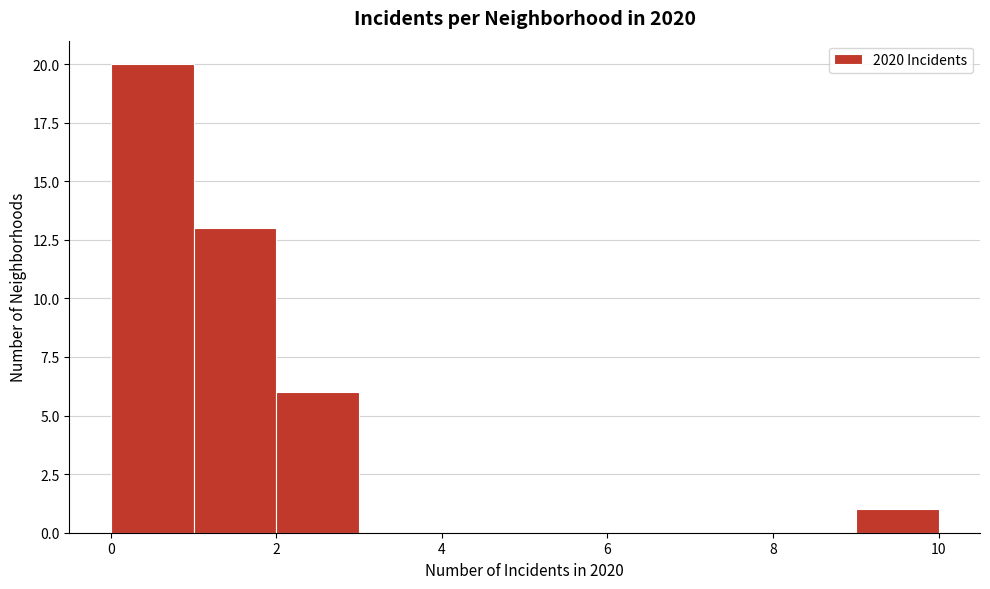

Reading left to right, list every bar in this chart as the range it spans on the x-axis followed by its height. The values are not printed on the chart, so give them approximately, as read against the axis.

0 to 1: 20
1 to 2: 13
2 to 3: 6
3 to 4: 0
4 to 5: 0
5 to 6: 0
6 to 7: 0
7 to 8: 0
8 to 9: 0
9 to 10: 1